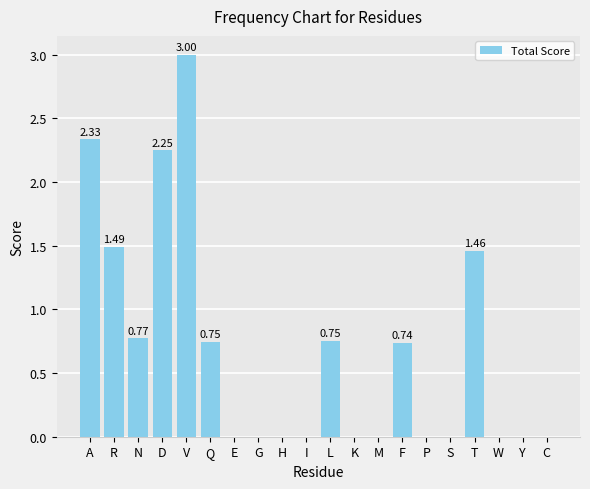

What is the sum of all values?

13.5